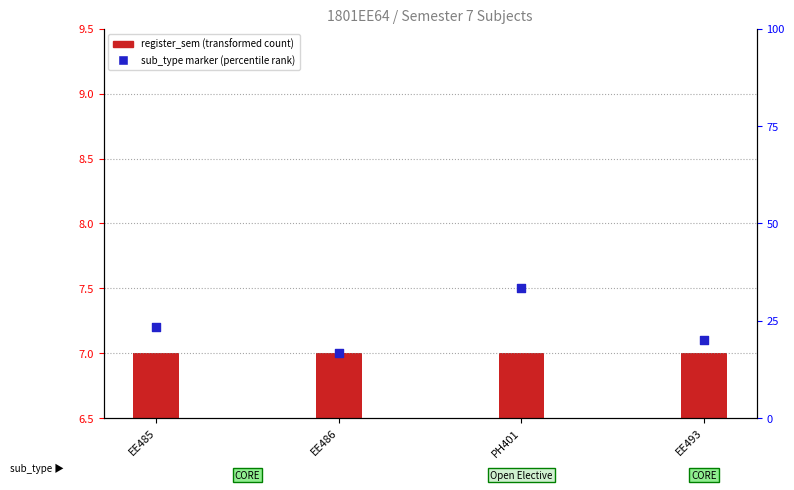

What is the change in value from EE485 to PH401?

+0.3